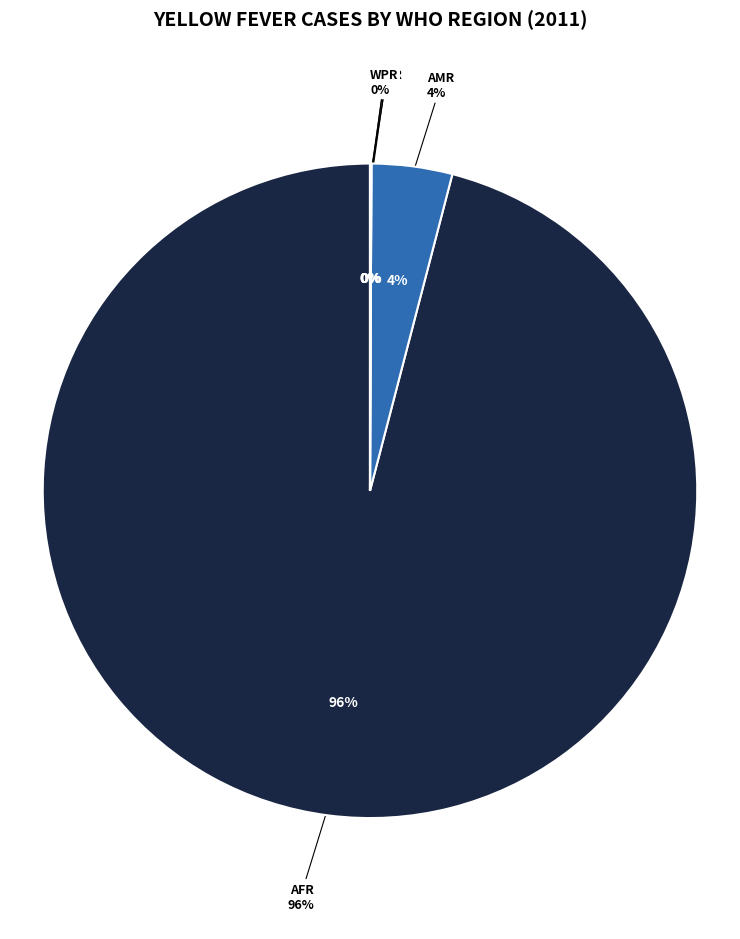

To the nearest percent, what is the combined percentage of WPR and AMR?

4%